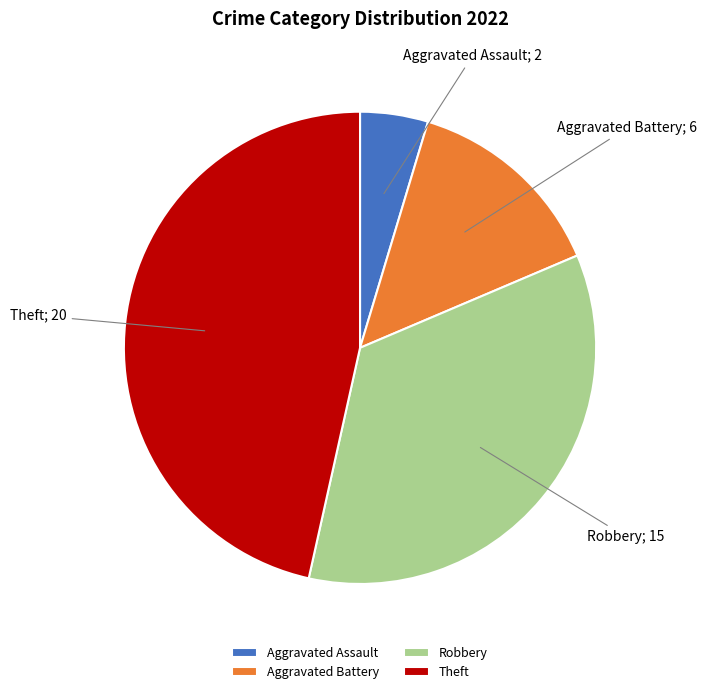

How many segments does this pie chart have?

4